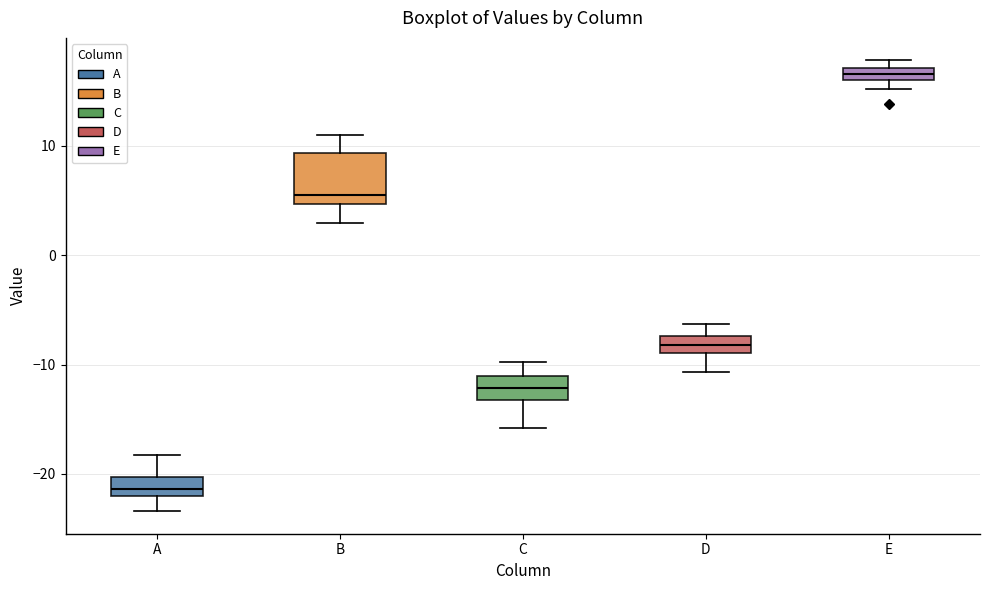

Where does the median line of the box for C sit on the y-axis? The values are not printed on the chart, so give them approximately, as read against the axis.

-12